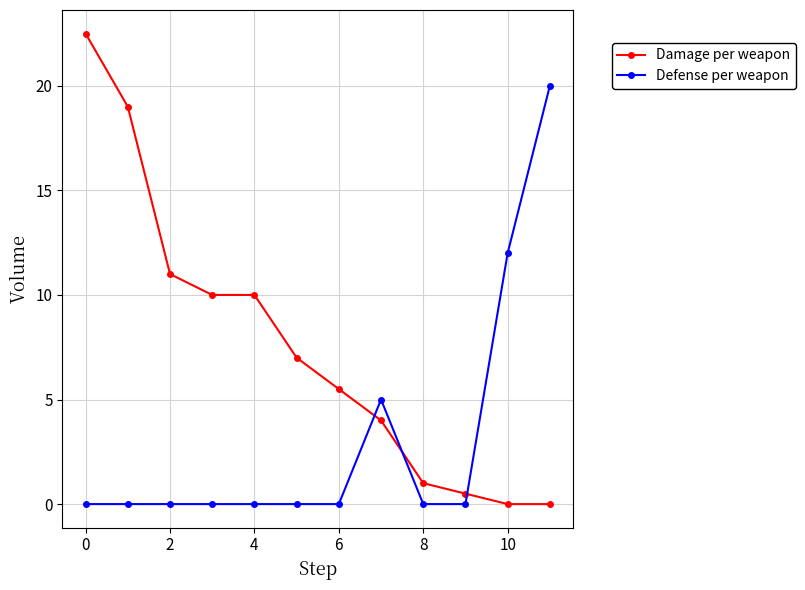

Which series has the widest spread of values?

Damage per weapon